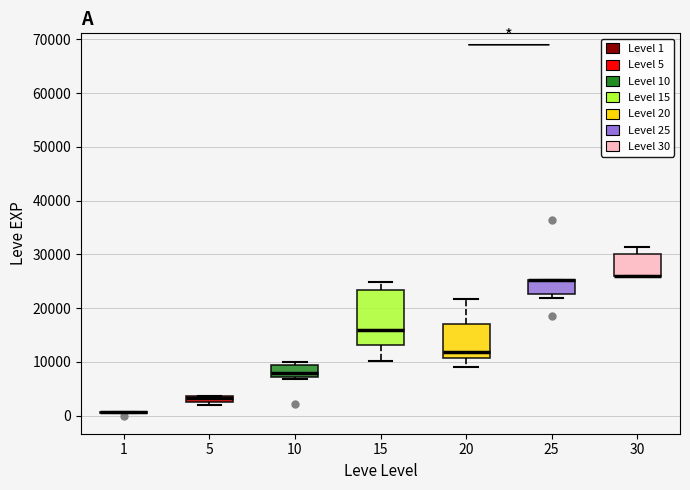

Which box is the tallest, from its lower edge to its upper edge?

15